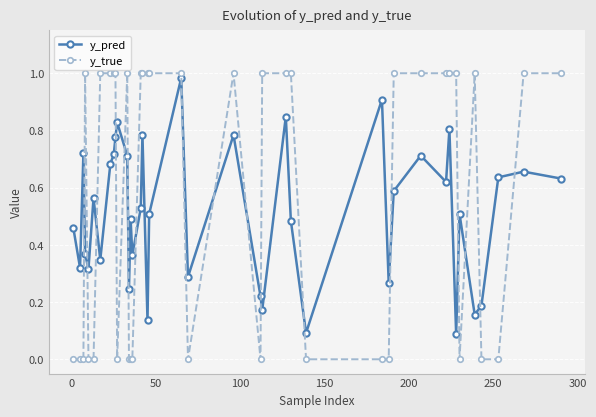

Which series has the widest spread of values?

y_true